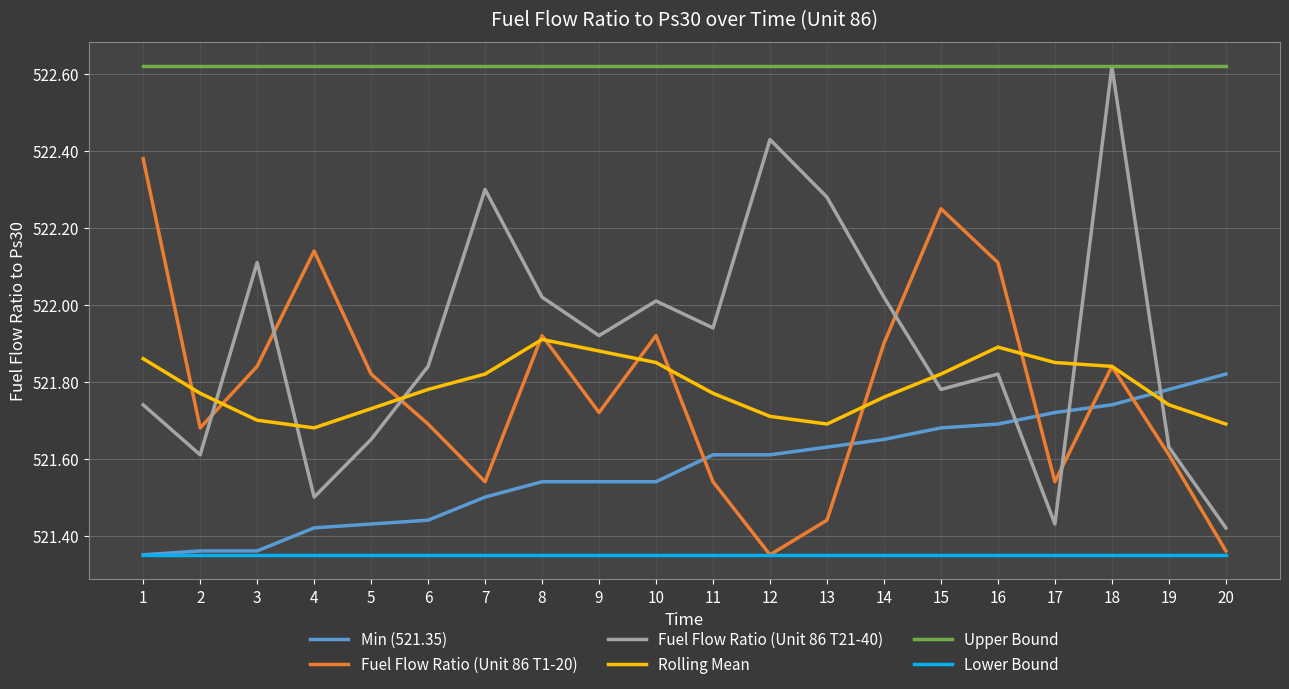

Which series has the largest total across all categories?

Upper Bound